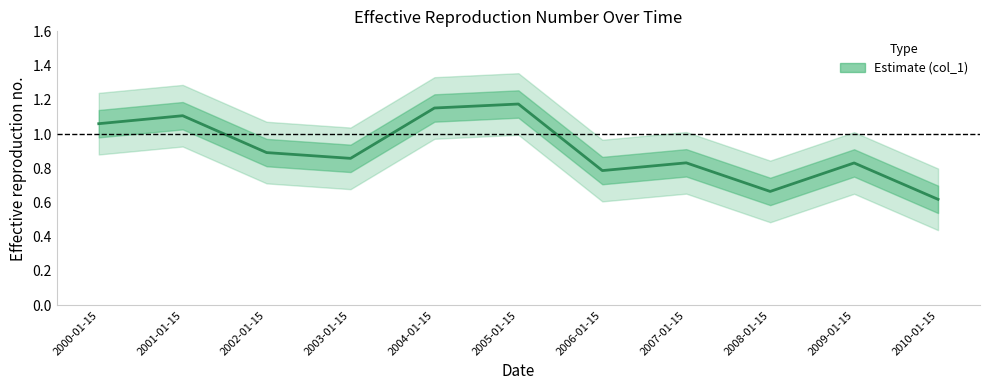

What is the ratio of the value at 2002-01-15 to the value at 2004-01-15?

0.8